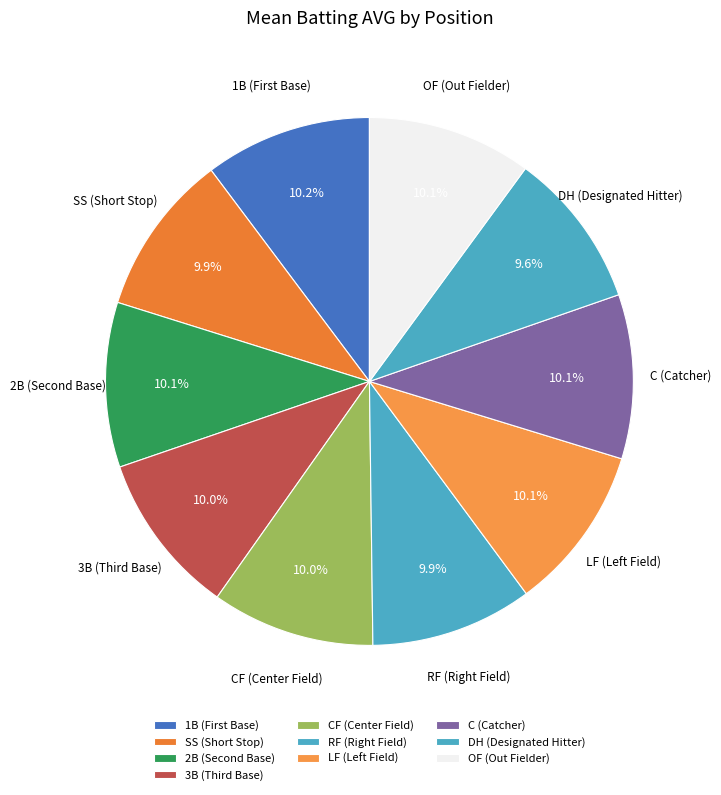

To the nearest percent, what percentage of the pie is SS (Short Stop)?

10%